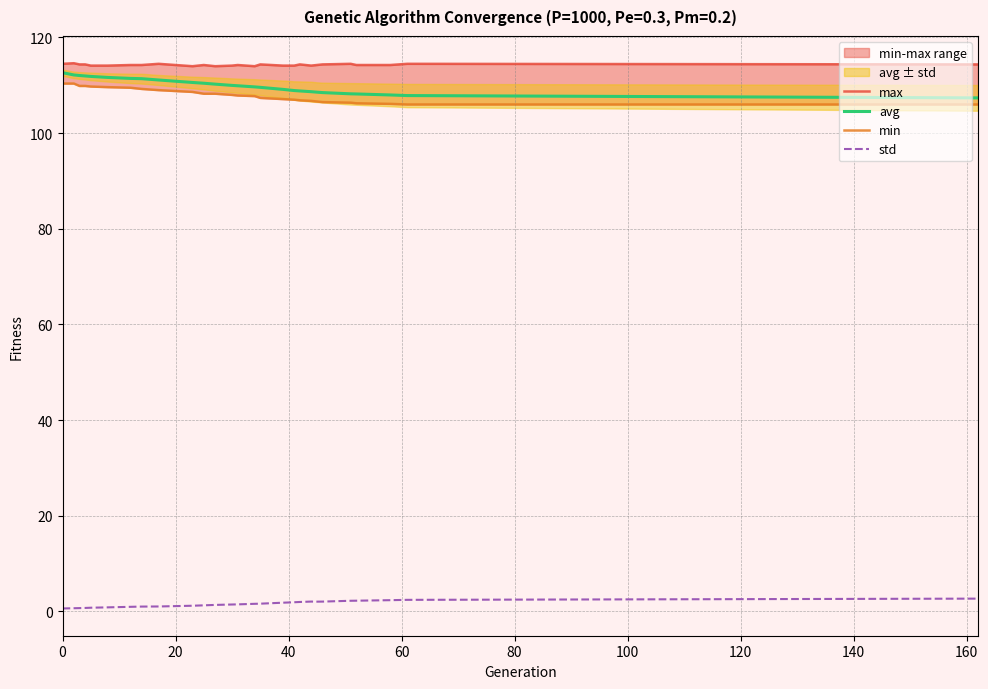

What is the lowest value of the avg series?

107.4